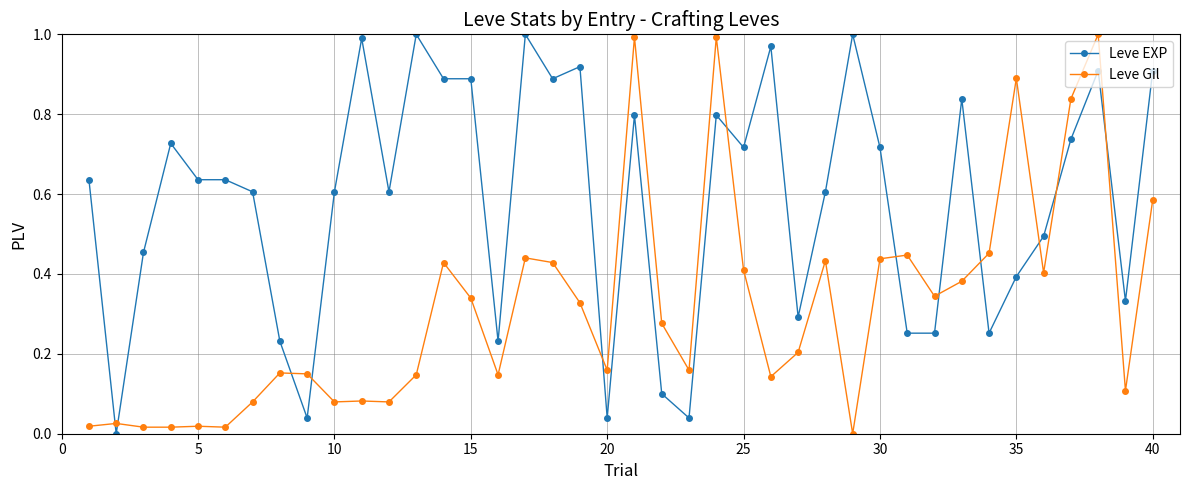

Rank the series by their average value, from lowest to highest.

Leve Gil, Leve EXP